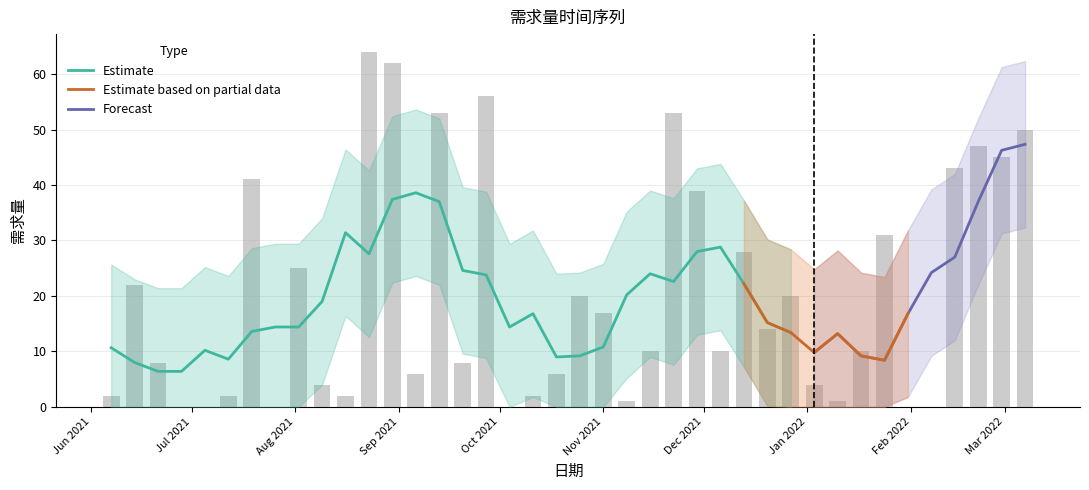

What is the sum of the values at 2021-12-27 and 2021-11-08?

21